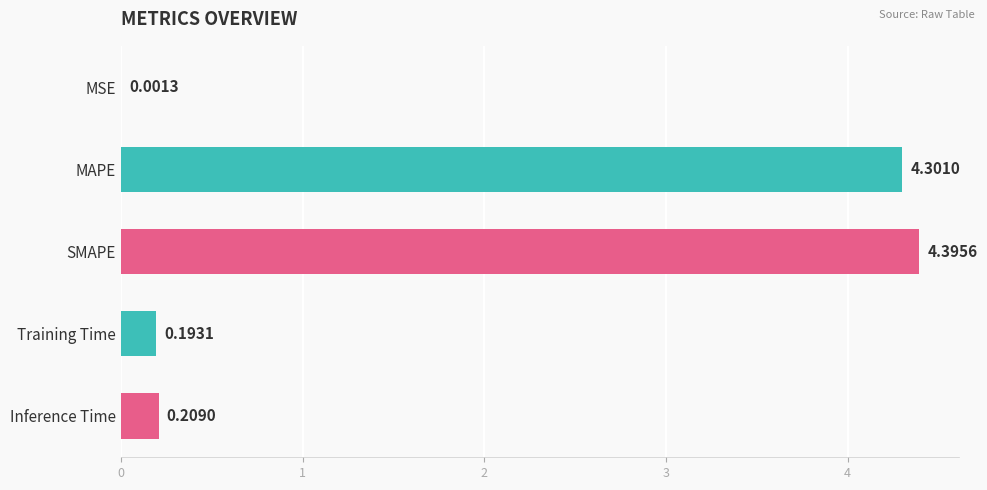

What is the change in value from MSE to SMAPE?

+4.4